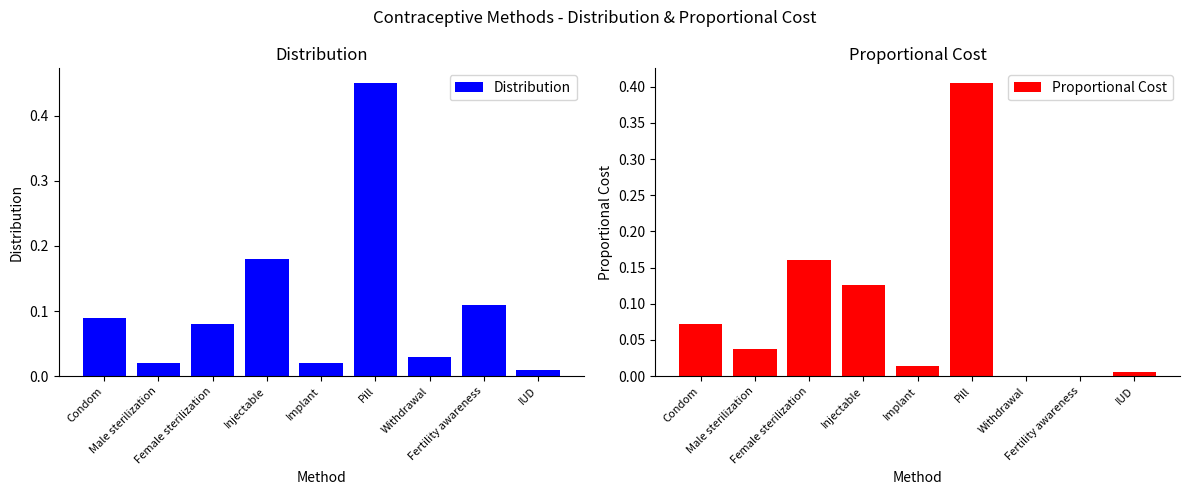

At which category does the chart reach its minimum across all series?

Withdrawal